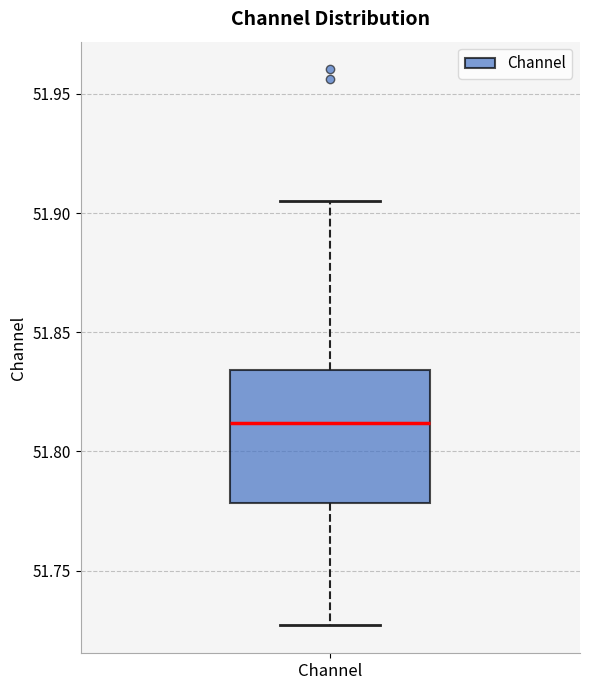

Read this box plot against the y-axis: the position of the median line, the range covered by the box, and the ends of both whiskers. The values are not printed on the chart, so give them approximately, as read against the axis.

median 51.810, box 51.780 to 51.835, whiskers 51.725 to 51.905